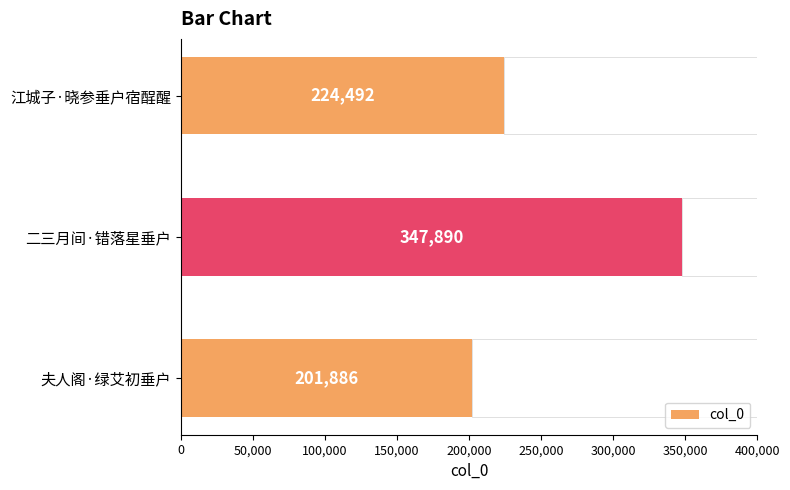

What is the smallest value displayed?

201886